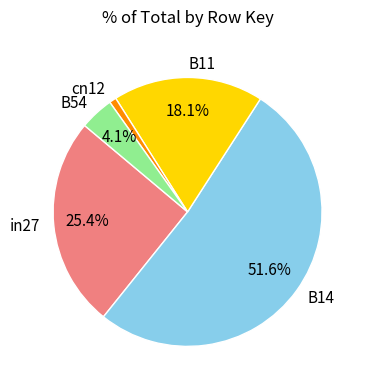

To the nearest percent, what is the difference between the largest and smallest slice percentages?

51%